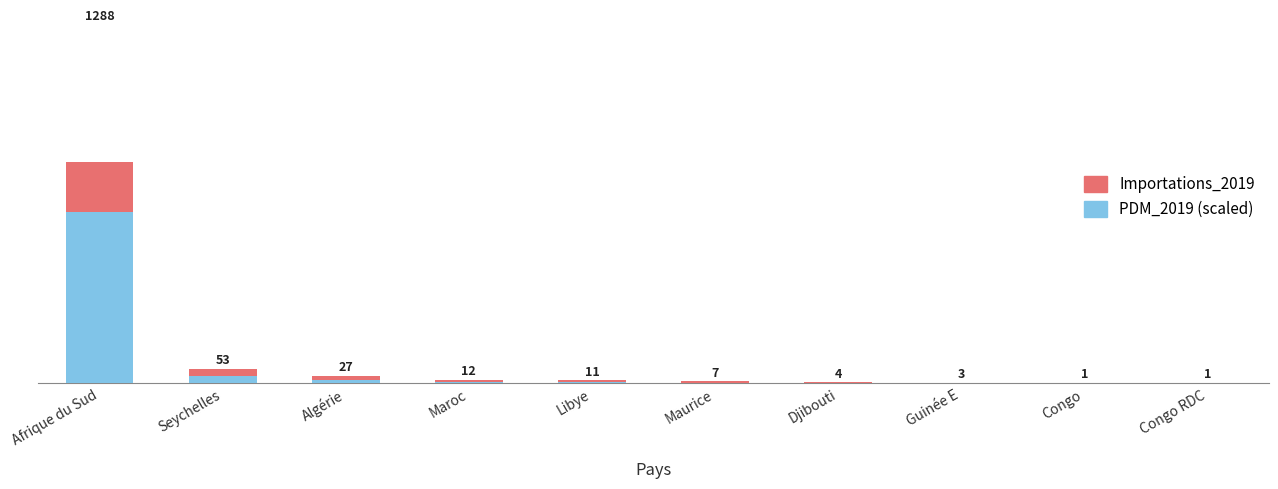

How many bars are there in total?

20